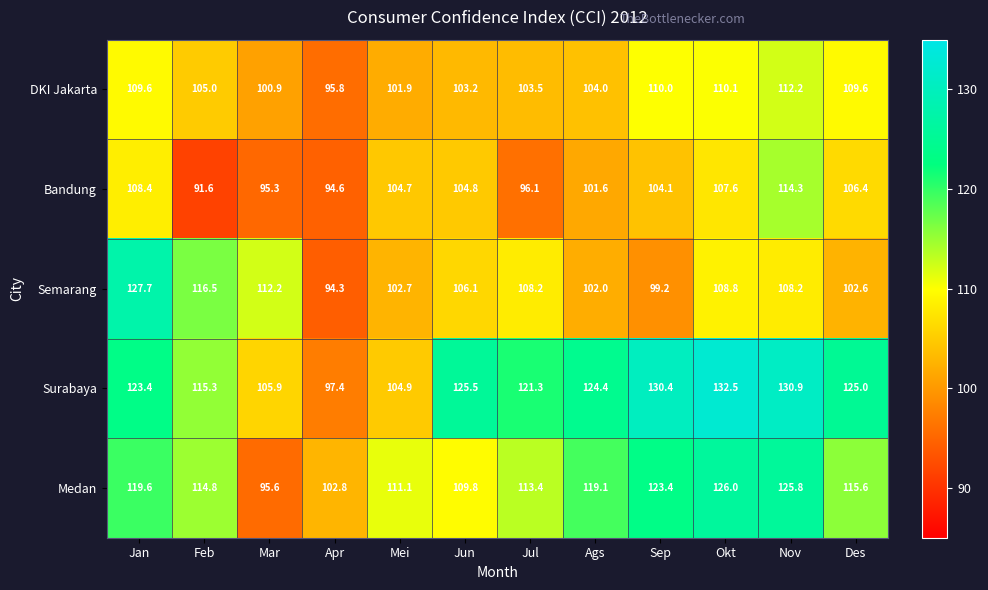

What is the difference between the maximum and minimum values in the Bandung series?

22.7